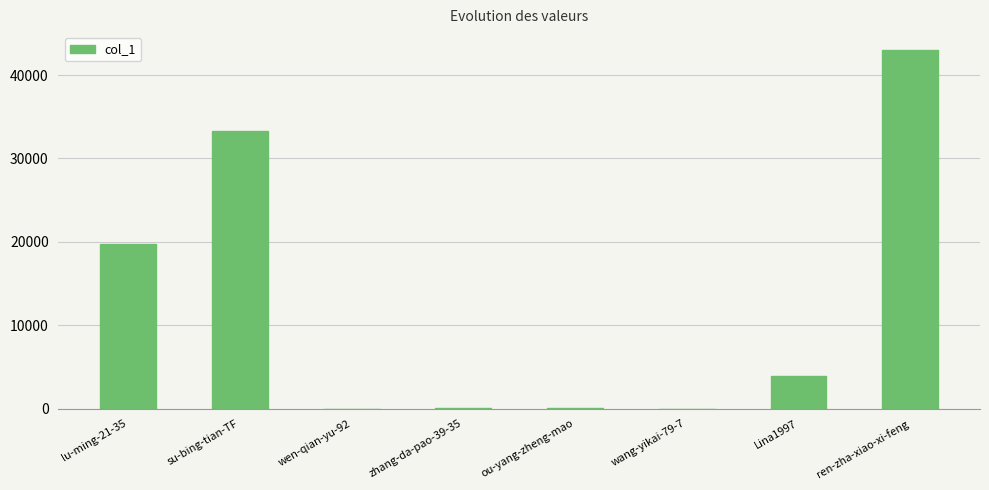

The value at Lina1997 is 1906. True or false?

False